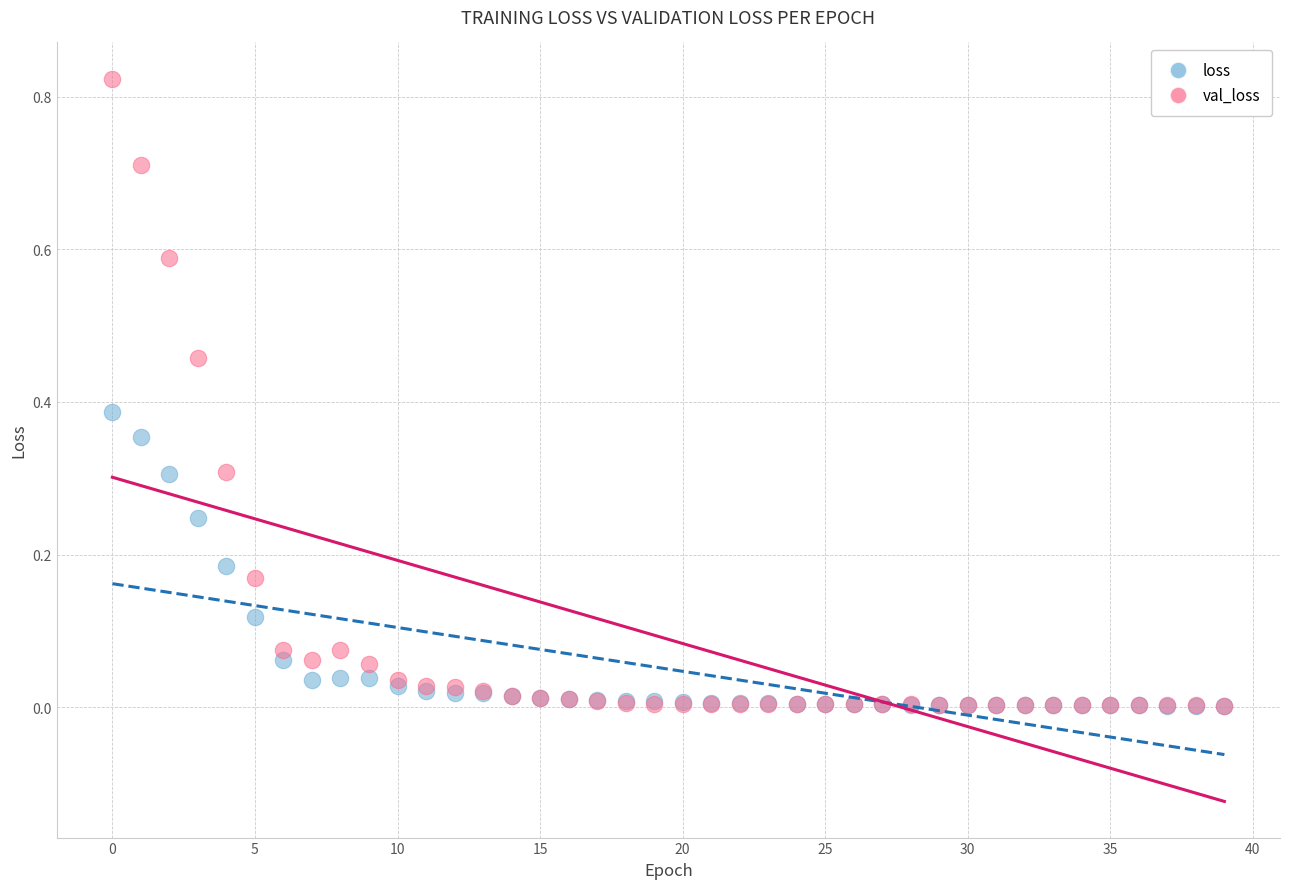

Which series has the largest Y range (max minus min)?

val_loss